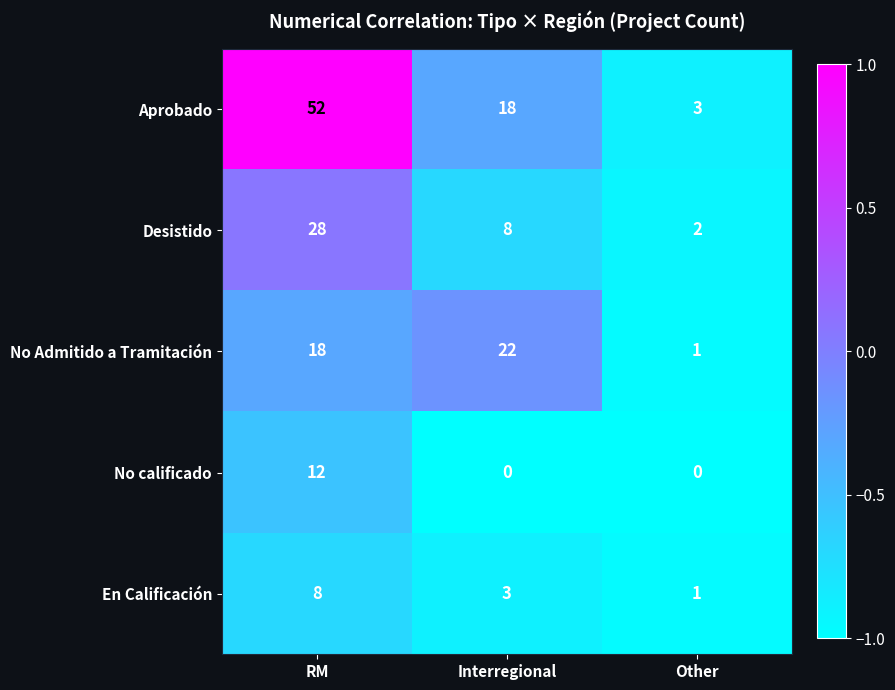

Is the value of Desistido at Interregional greater than the value of No calificado at RM?

No